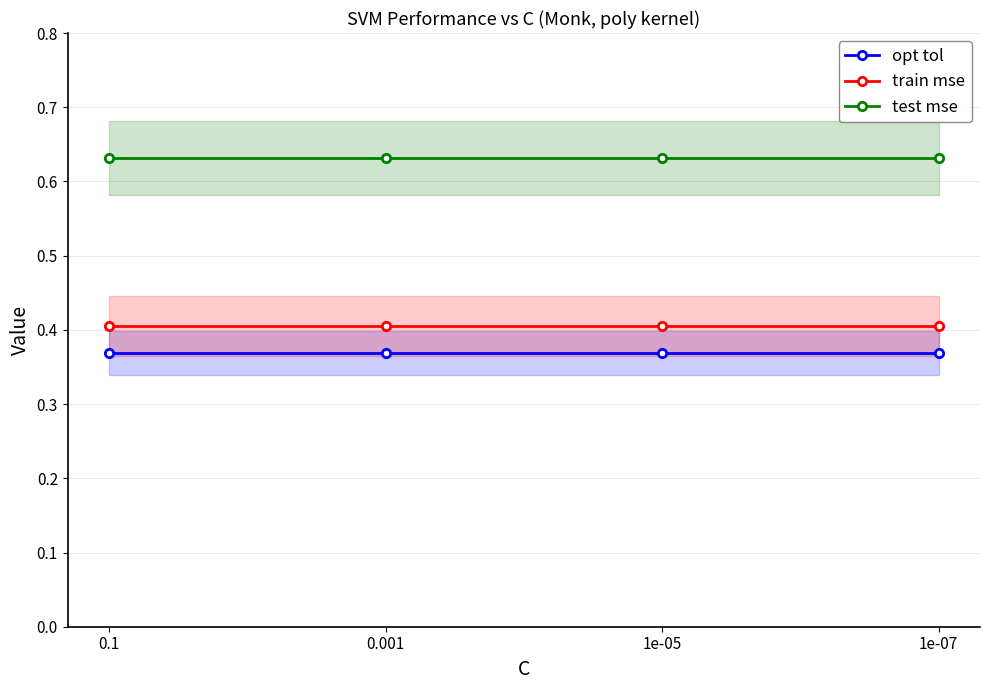

How many lines are shown in the chart?

3